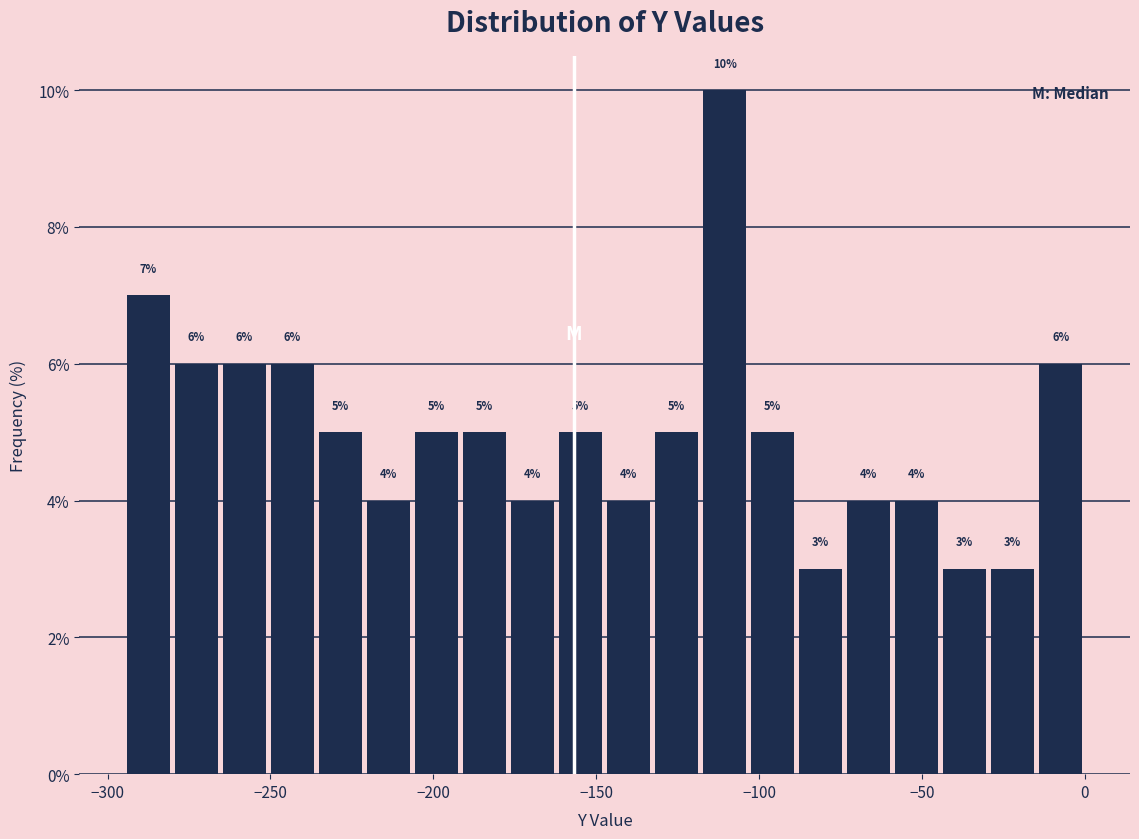

Around what value on the x-axis is the tallest bar? Give the approximate position of its centre, as read against the axis.

-110